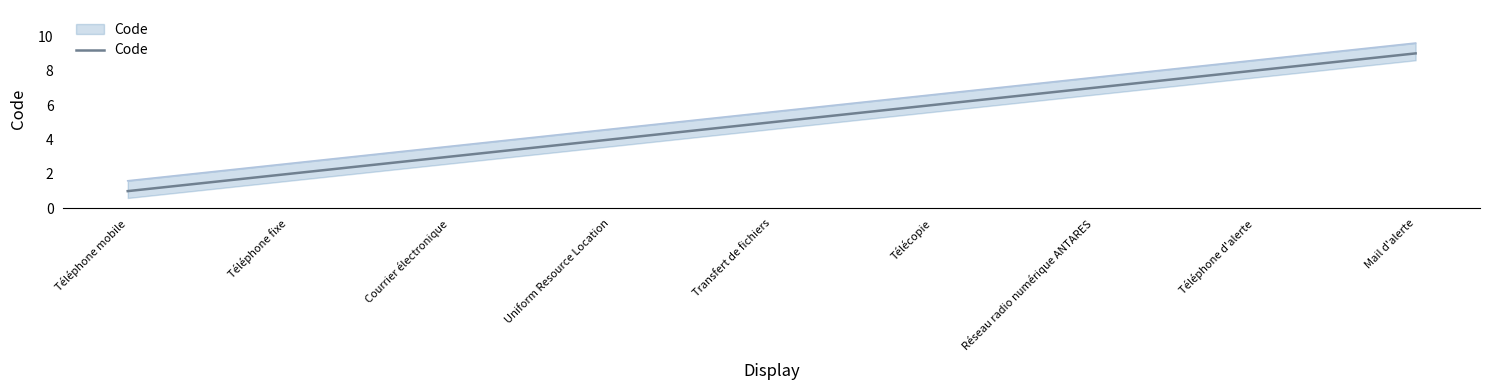

True or false: there are more than 1 points higher than both neighbors.

False